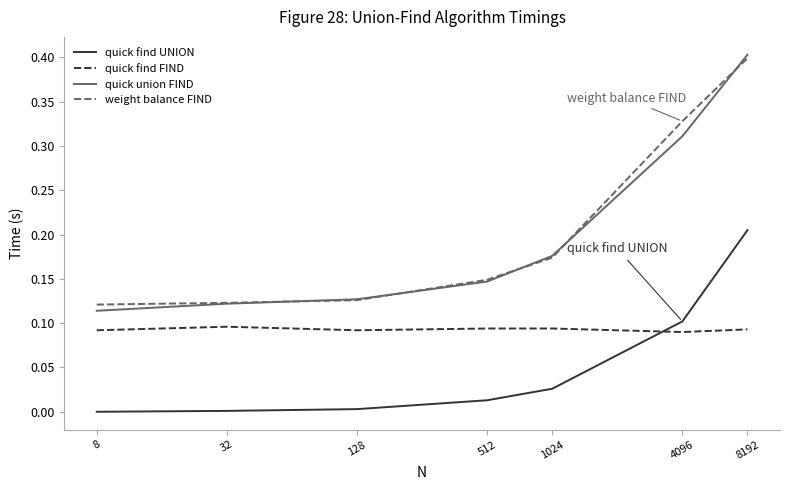

Which series has the widest spread of values?

quick union FIND